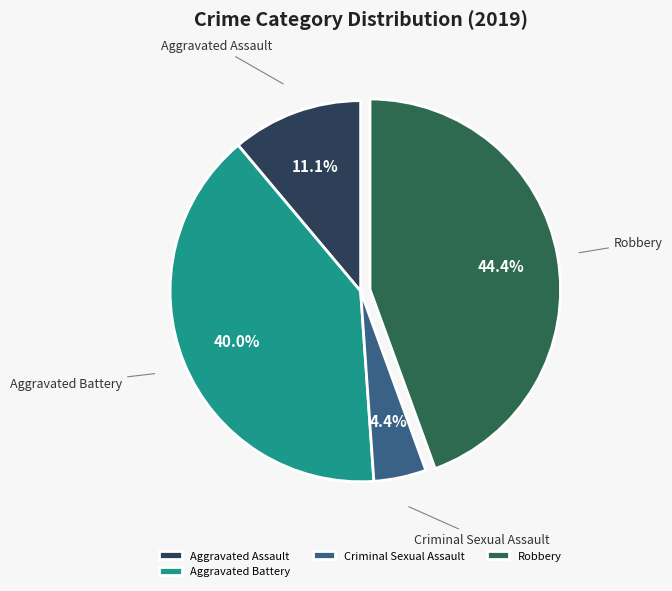

To the nearest percent, what is the average slice percentage?

25%